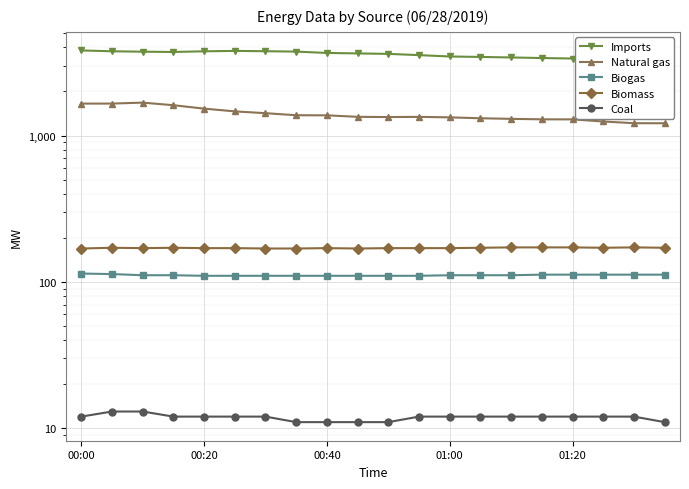

What are all the series names shown in the legend?

Imports, Natural gas, Biogas, Biomass, Coal